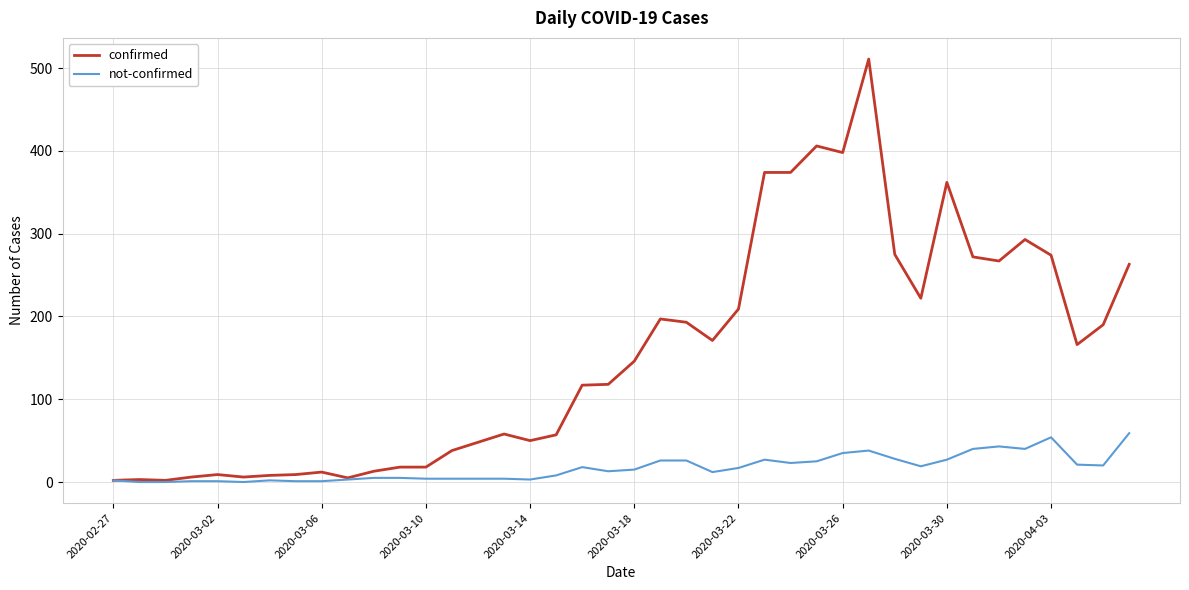

Rank the series by their maximum value, from lowest to highest.

not-confirmed, confirmed